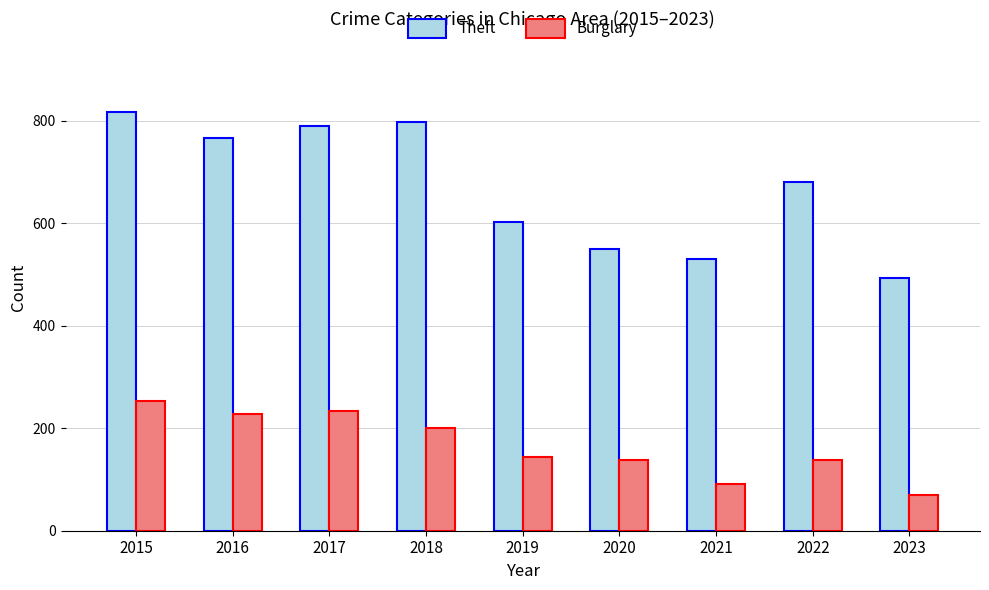

Rank the series at 2019 from highest to lowest value.

Theft, Burglary